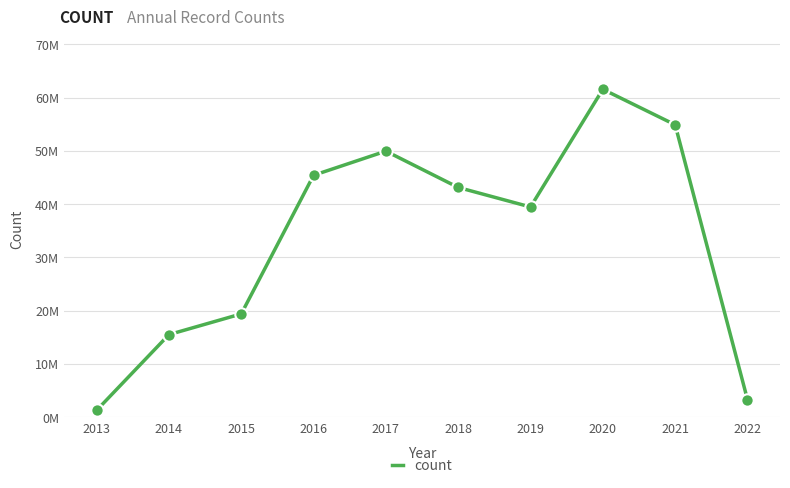

What is the change in value from 2019 to 2020?

+22102901